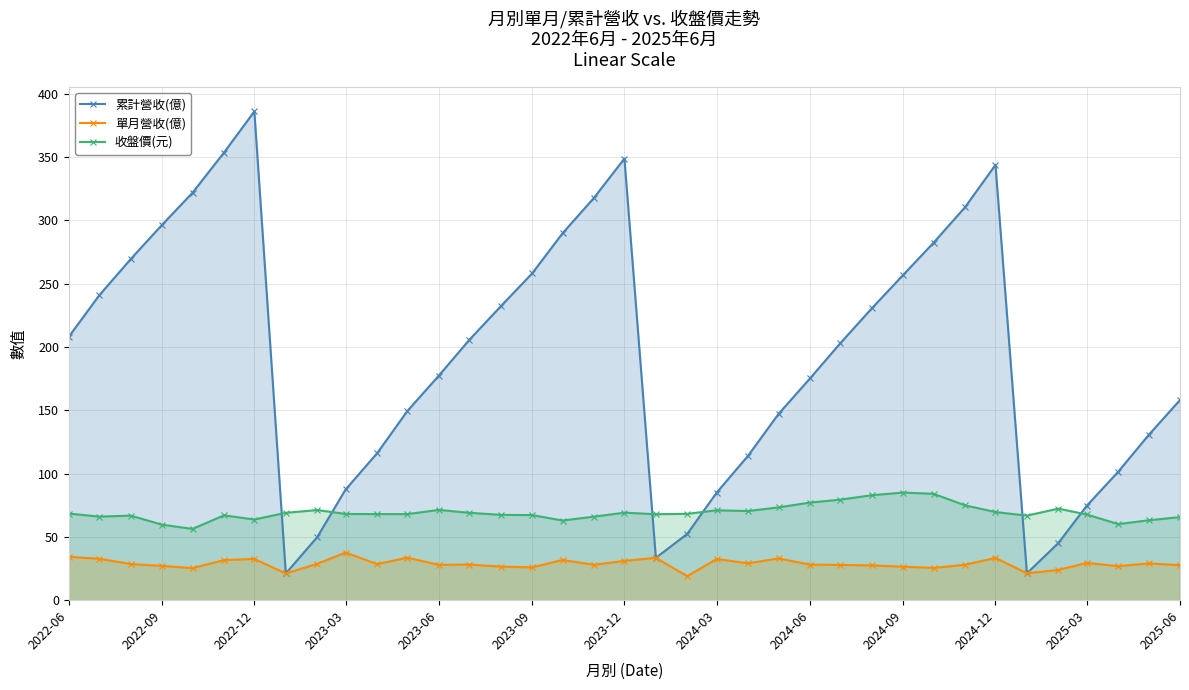

The value of 收盤價(元) at 2023-09 is 67.2. True or false?

True